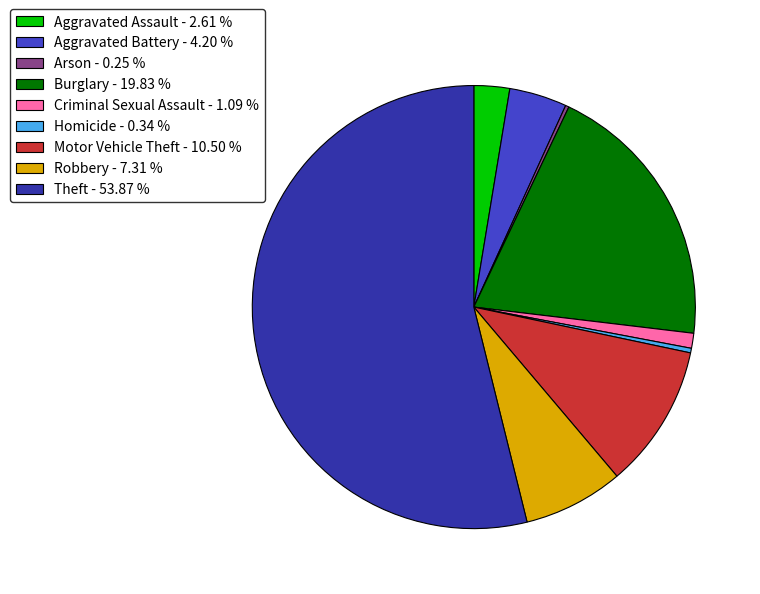

Do Homicide - 0.34 % and Criminal Sexual Assault - 1.09 % together represent more than half of the pie?

No